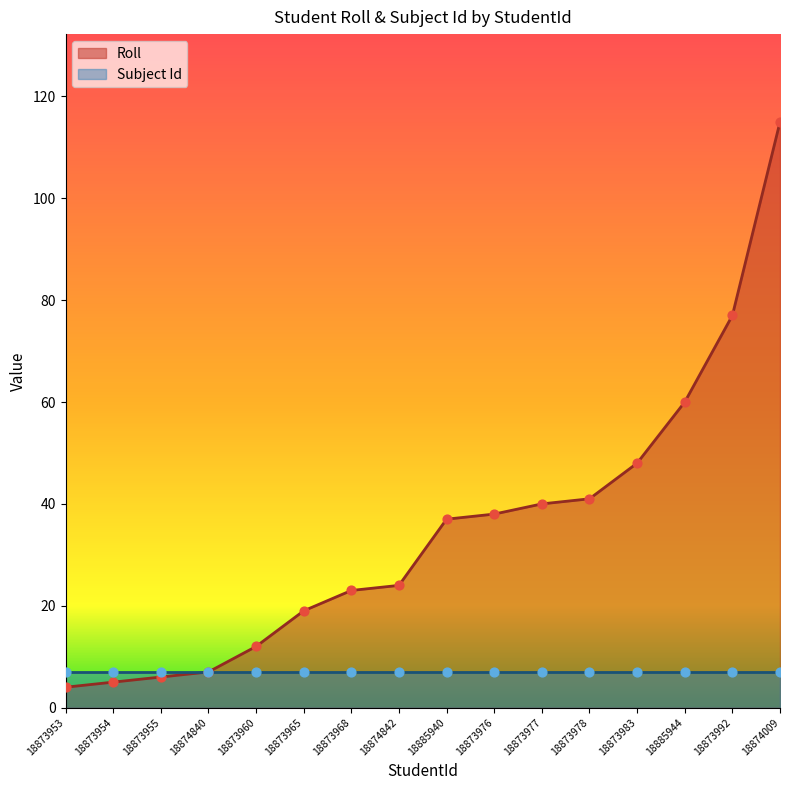

What is the change in value from 18874840 to 18873977?

+33